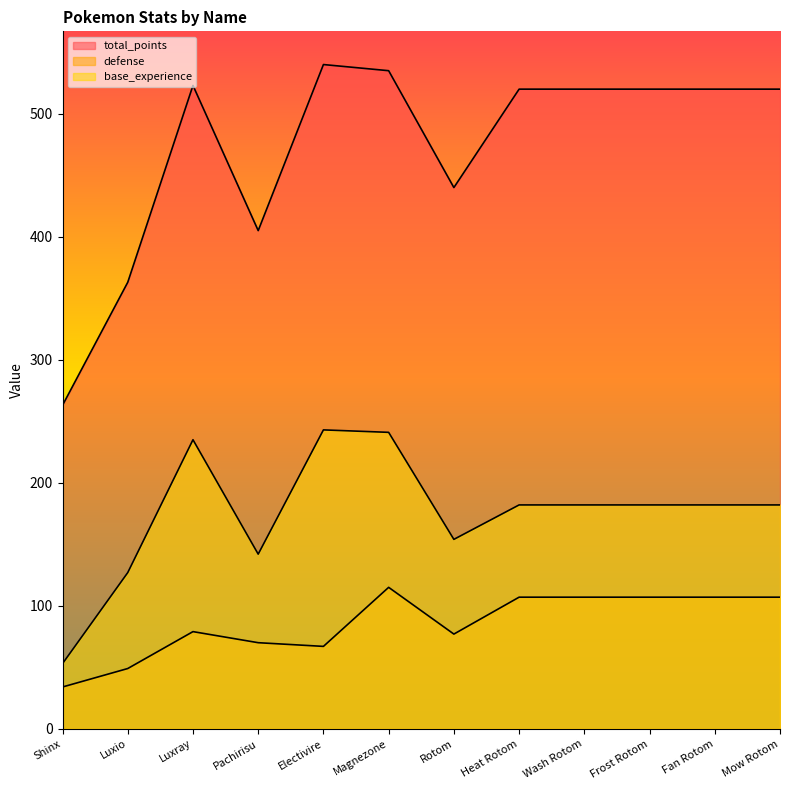

True or false: defense and total_points intersect in this chart.

False